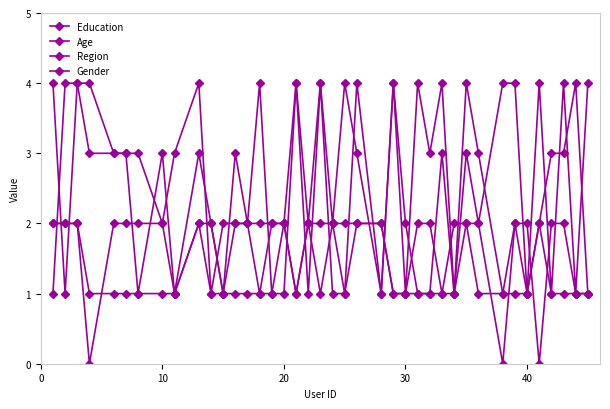

Does the chart have visible grid lines?

No